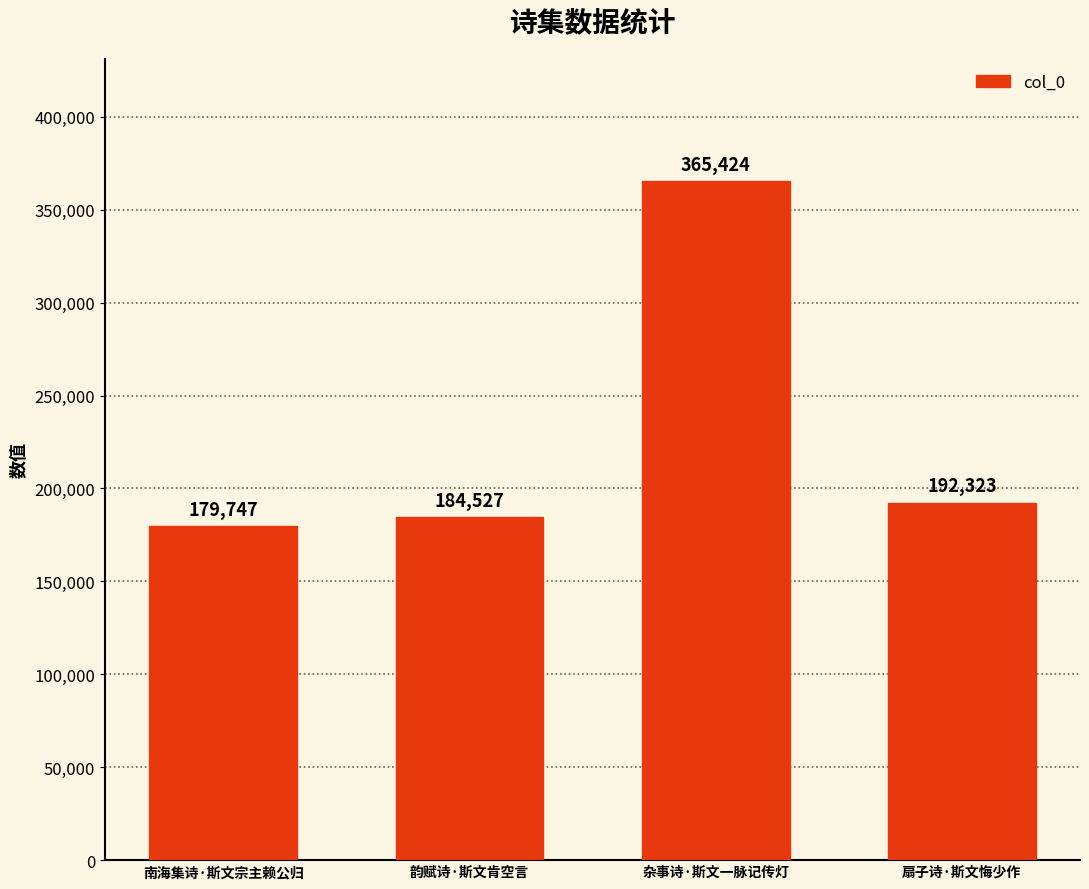

The chart shows a value of 80179 at 杂事诗·斯文一脉记传灯. True or false?

False